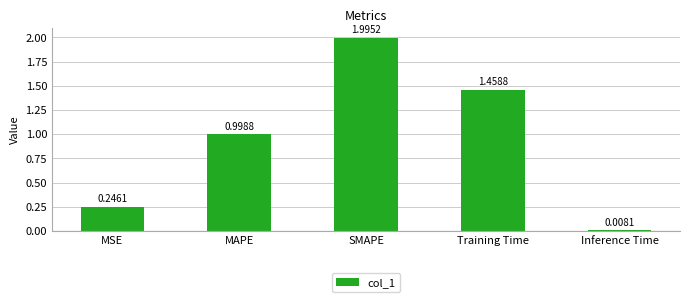

What is the change in value from MSE to SMAPE?

+1.7